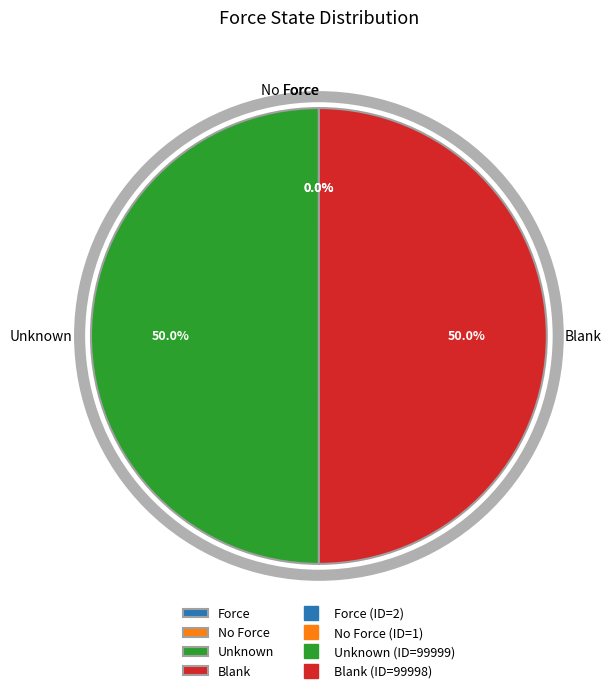

What percentage is NOT represented by Blank?

50.0%